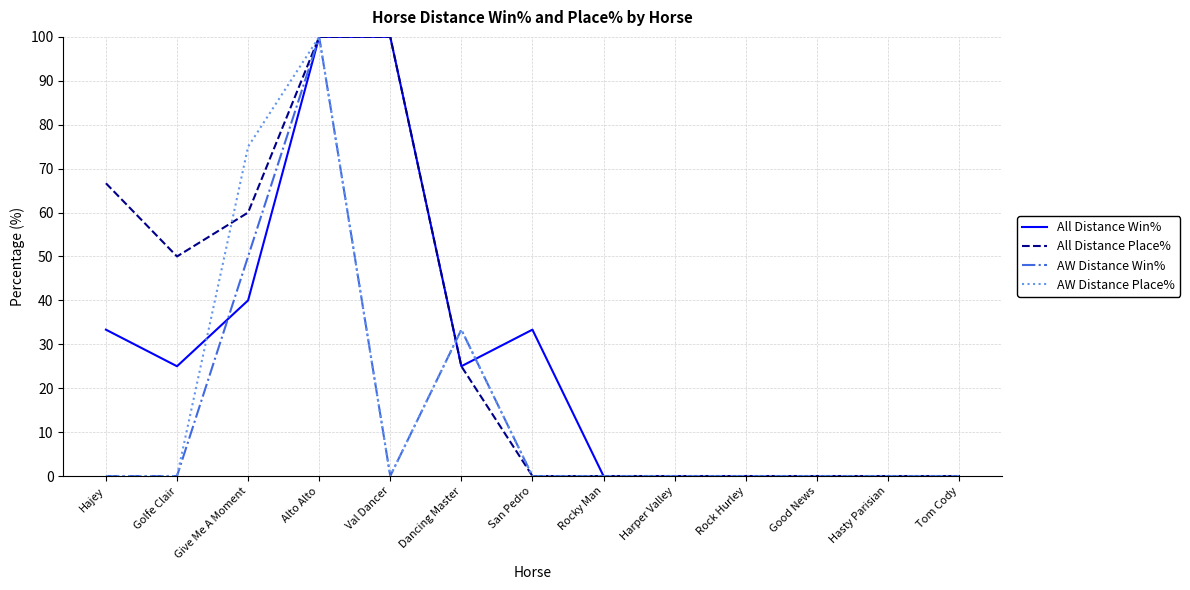

Rank the series at Give Me A Moment from lowest to highest value.

All Distance Win%, AW Distance Win%, All Distance Place%, AW Distance Place%